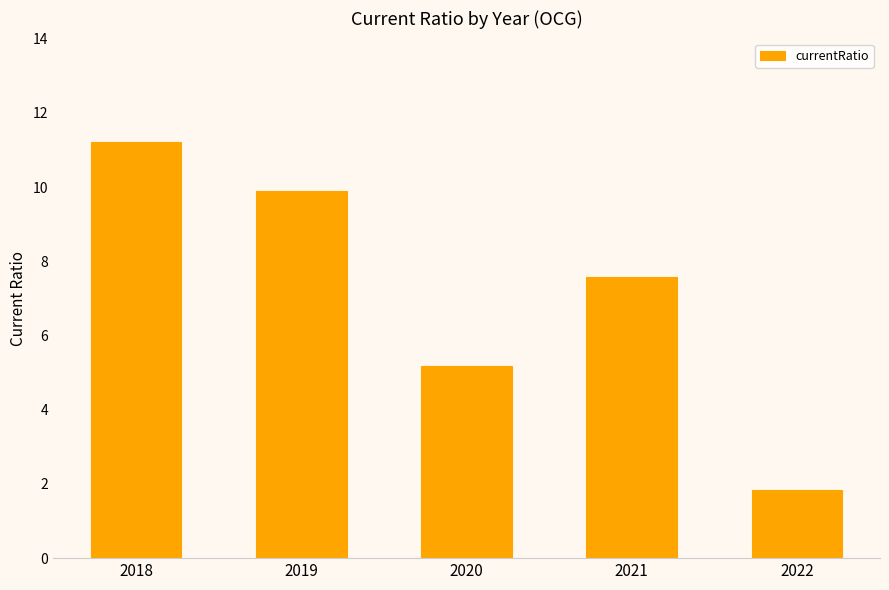

Between 2020 and 2019, which is larger?

2019